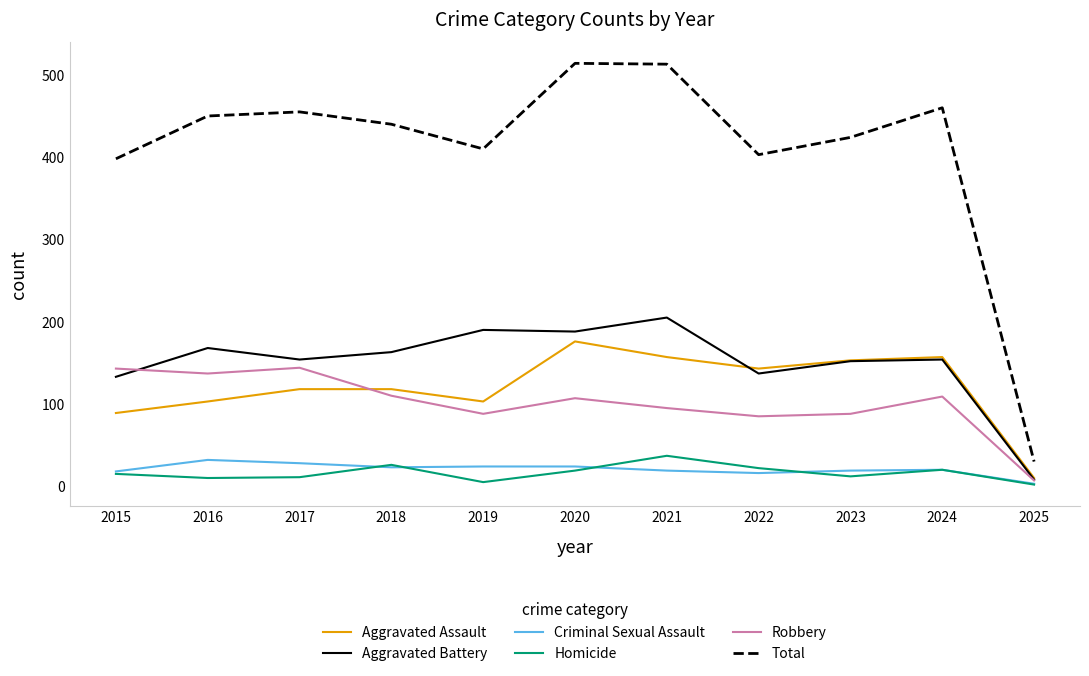

True or false: Total and Aggravated Assault intersect in this chart.

False